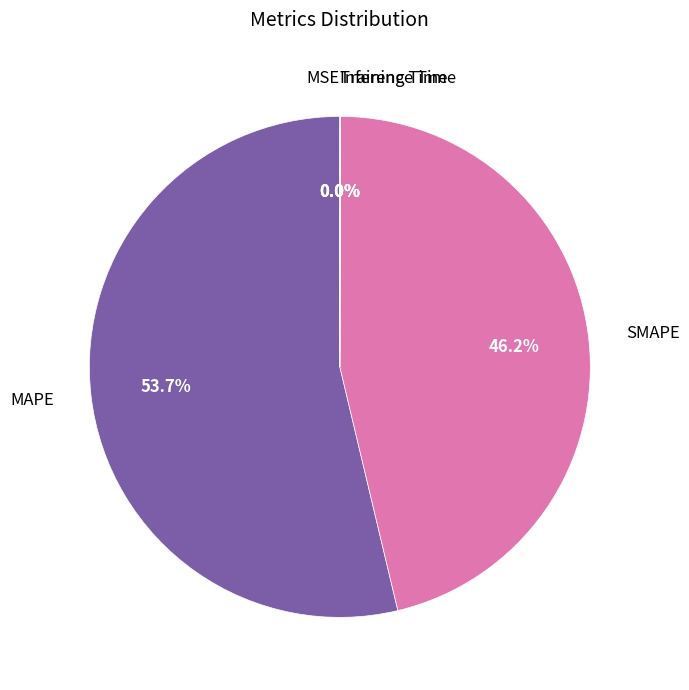

What is the majority slice?

MAPE